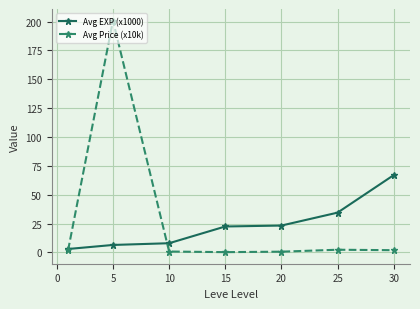

True or false: Avg Price (x10k) has more than 0 points higher than both neighbors.

True